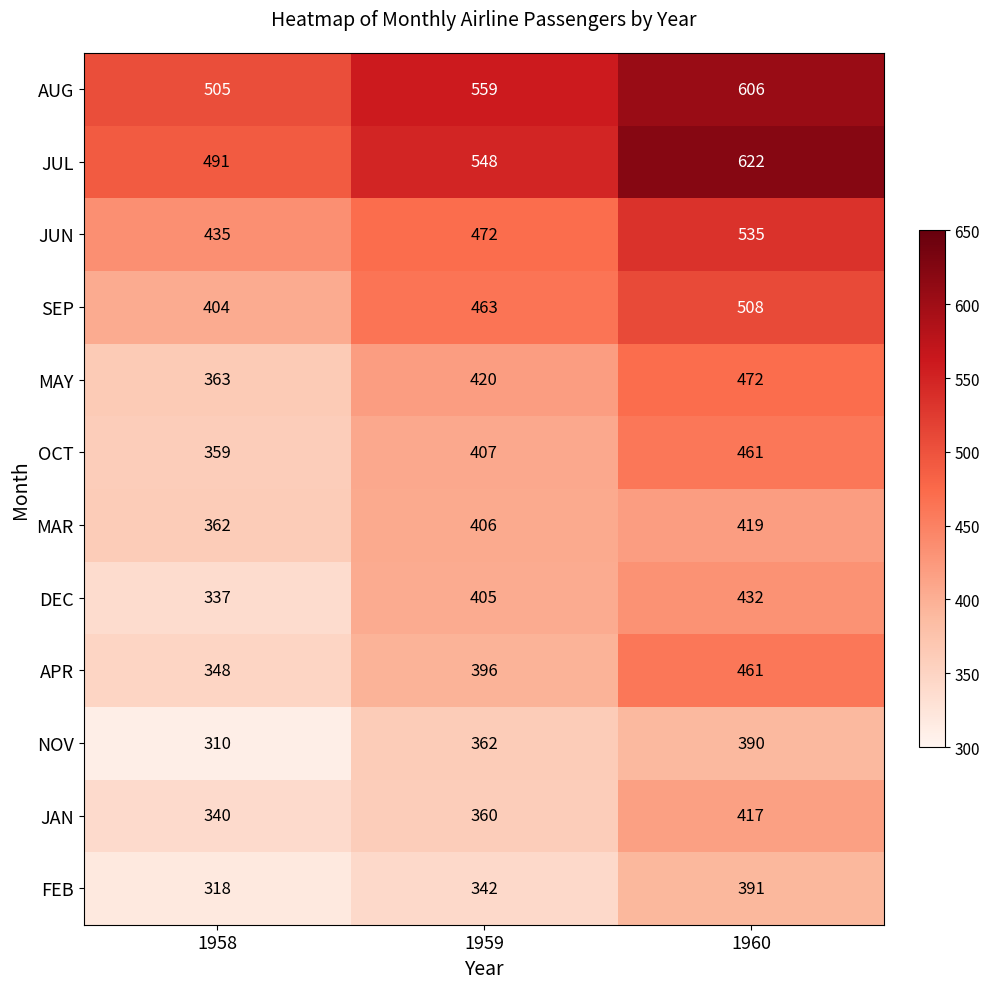

The value of SEP at 1960 is 508. True or false?

True